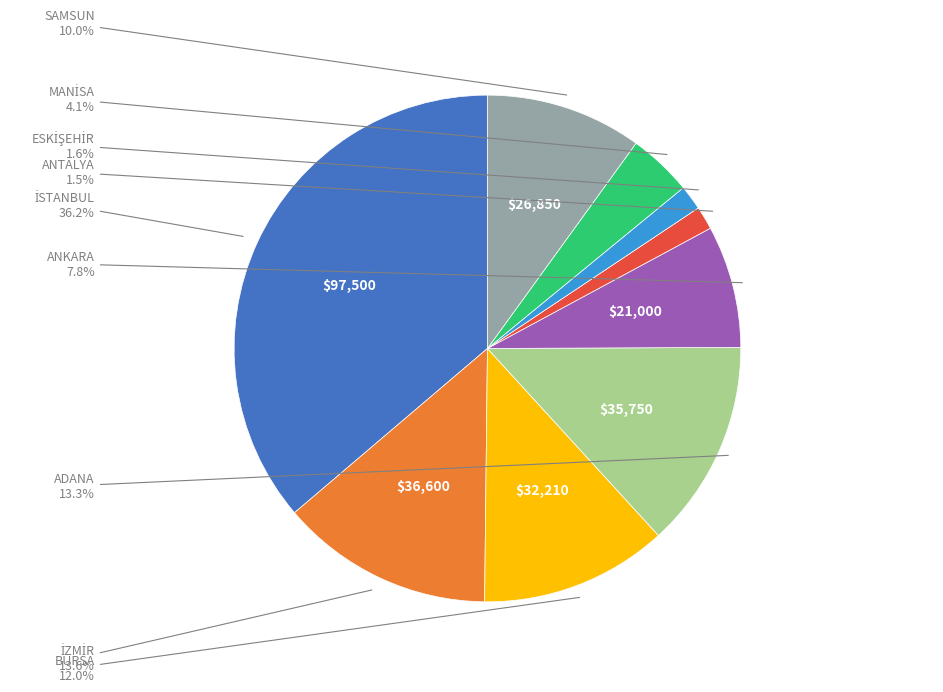

What is the total percentage of ADANA and SAMSUN?

23.3%